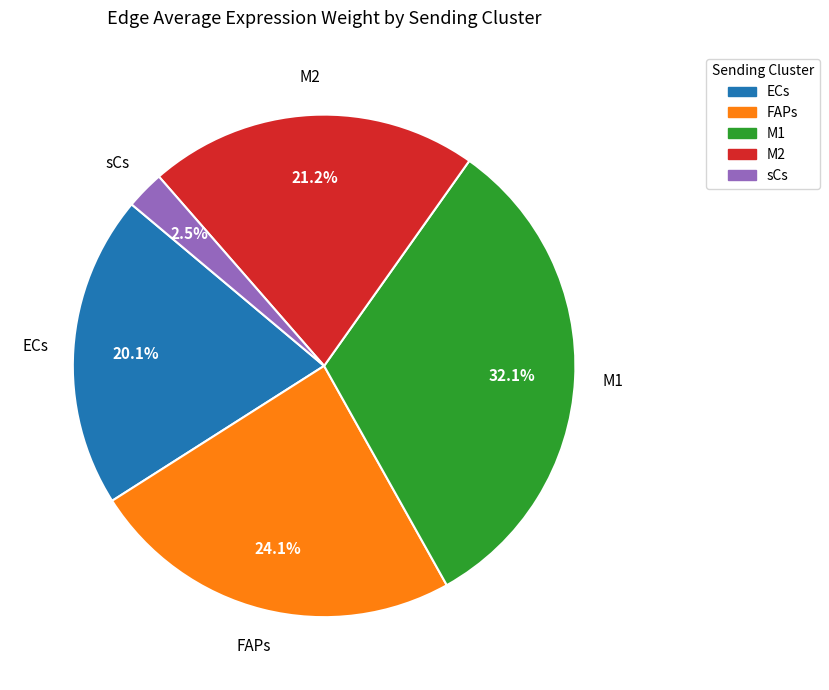

How many segments does this pie chart have?

5